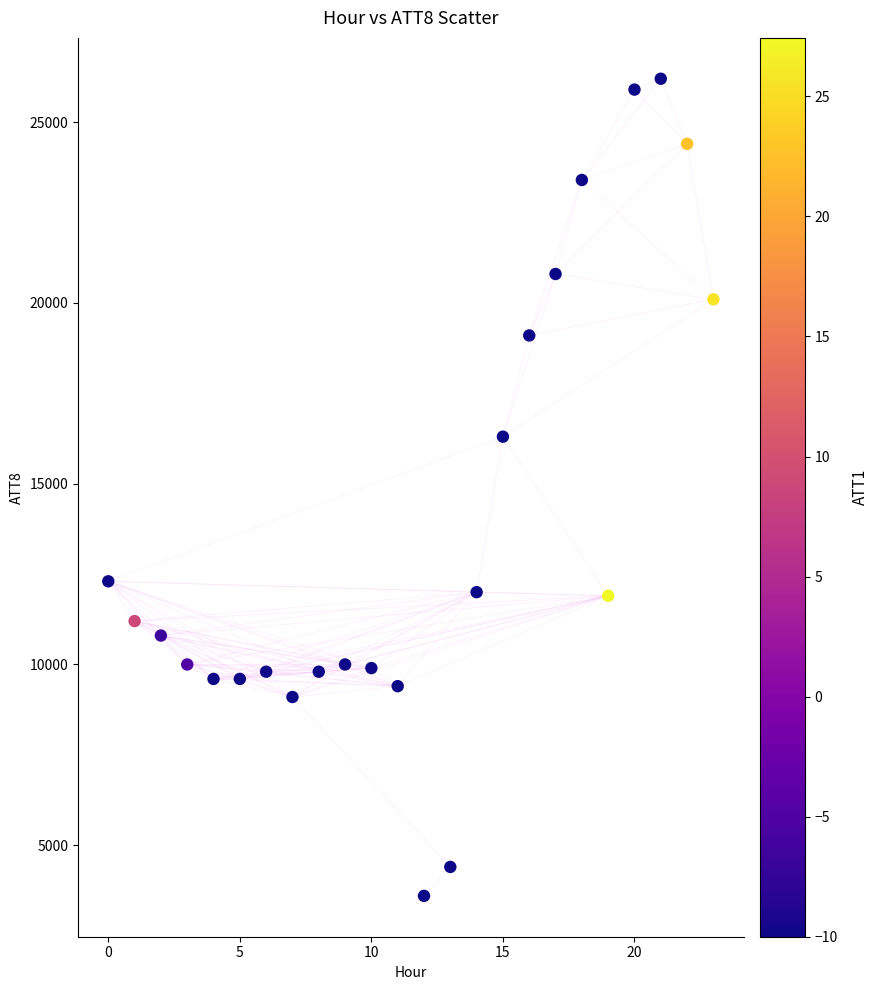

What is the range of Y values (max minus min)?

22600